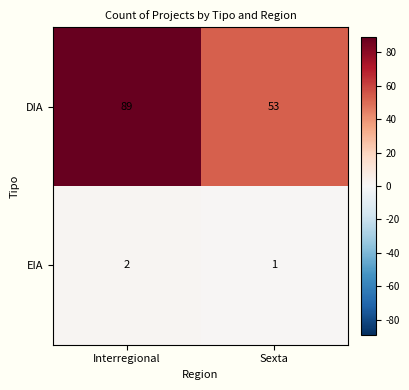

Which series has the largest range (max minus min)?

DIA